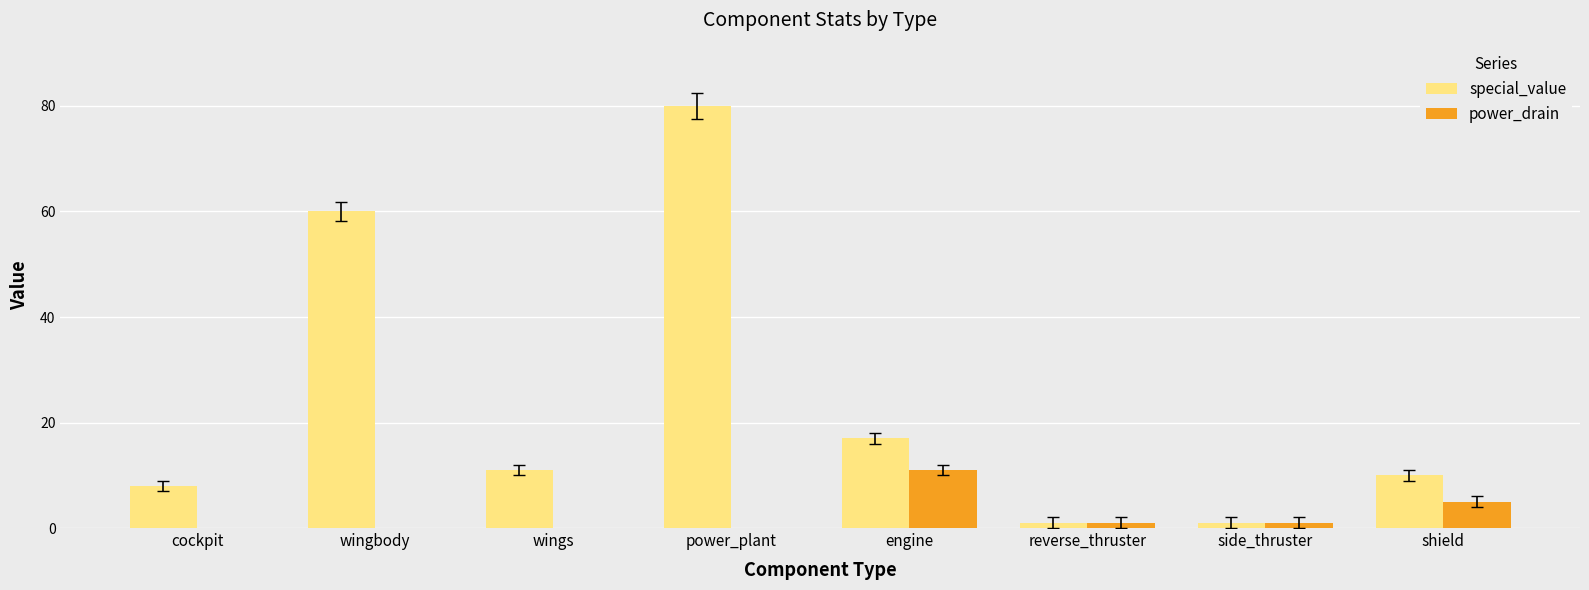

Reading left to right, what are all the values shown in this chart?

special_value: cockpit=8	wingbody=60	wings=11	power_plant=80	engine=17	reverse_thruster=1	side_thruster=1	shield=10
power_drain: cockpit=0	wingbody=0	wings=0	power_plant=0	engine=11	reverse_thruster=1	side_thruster=1	shield=5